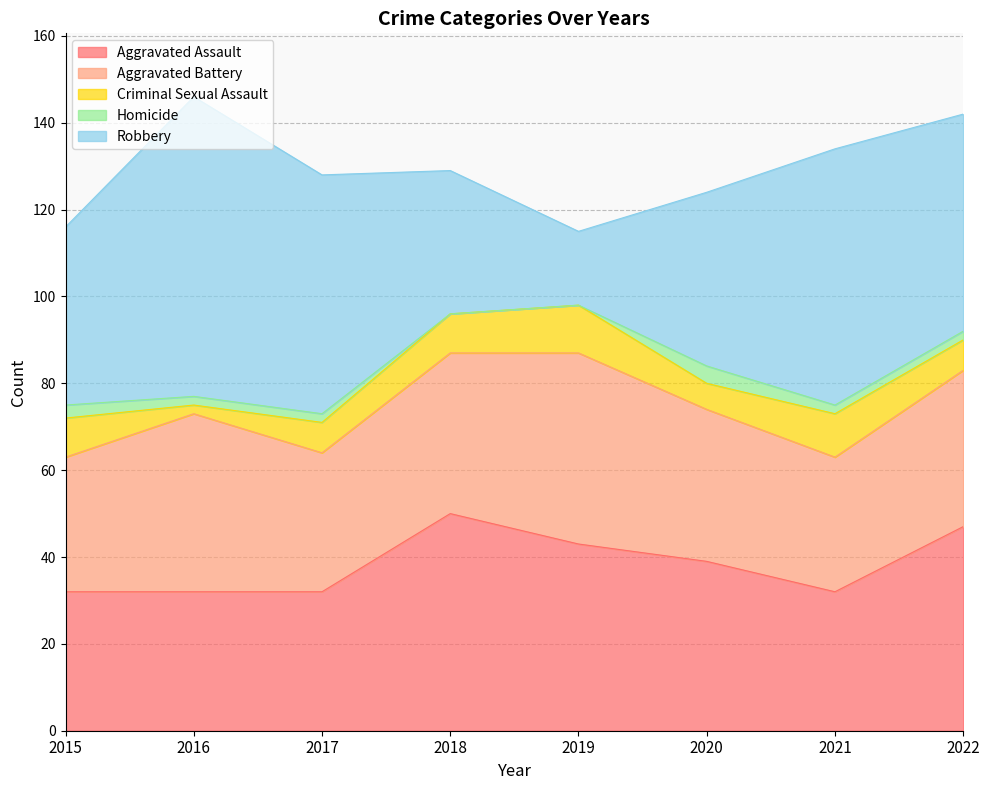

Which series has the widest spread of values?

Robbery